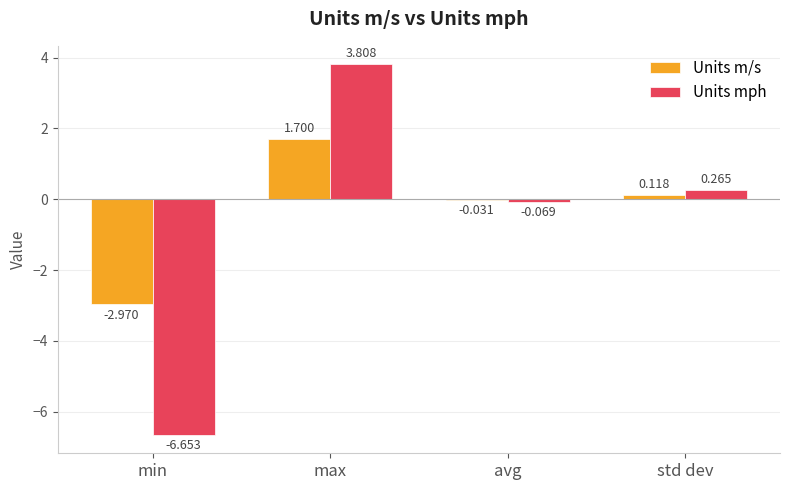

At which label does Units mph reach its peak?

max